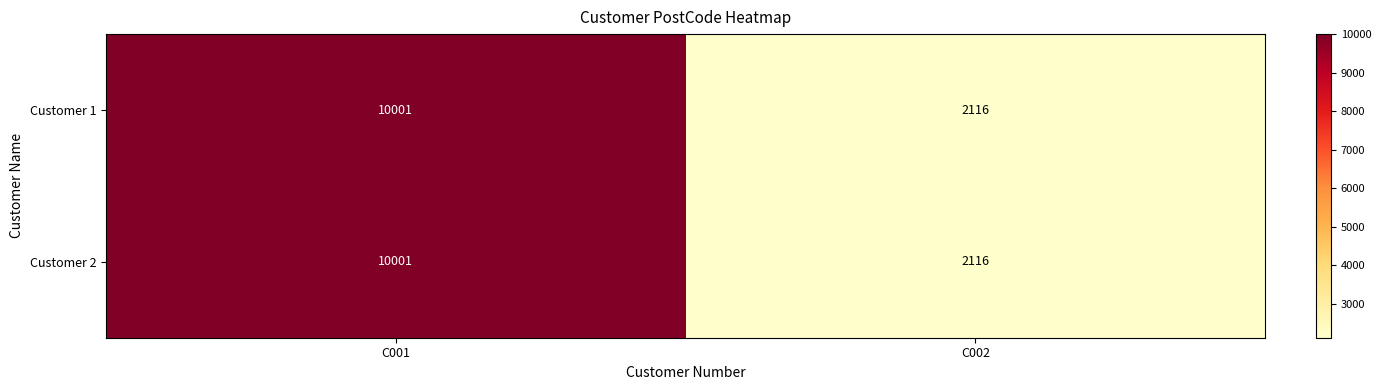

Reading left to right, extract all data points from this chart.

Customer 1: C001=10001	C002=2116
Customer 2: C001=10001	C002=2116